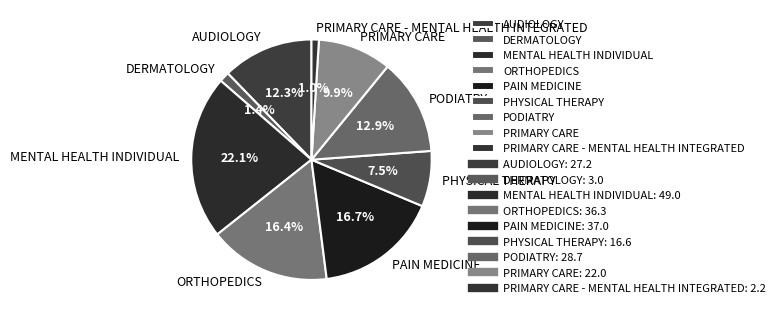

To the nearest percent, what is the difference between the PRIMARY CARE and AUDIOLOGY slice percentages?

2%